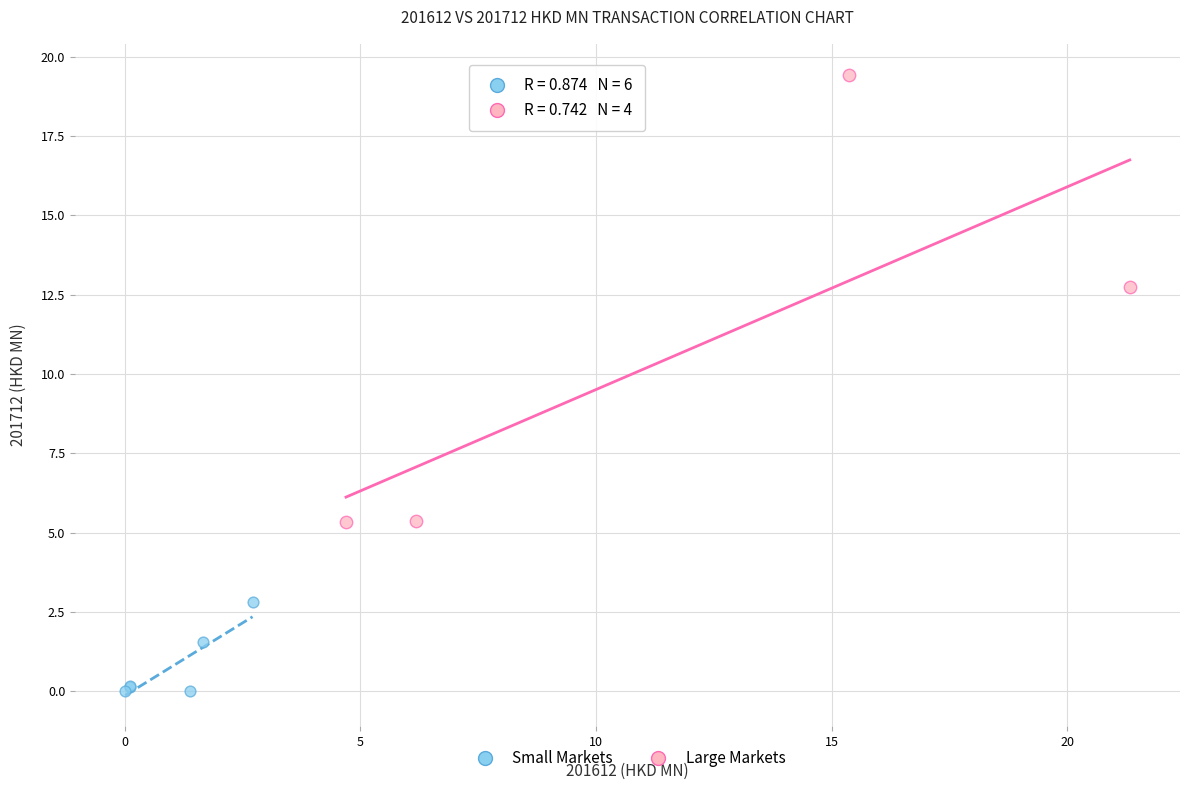

Which series contains the highest Y value?

Large Markets